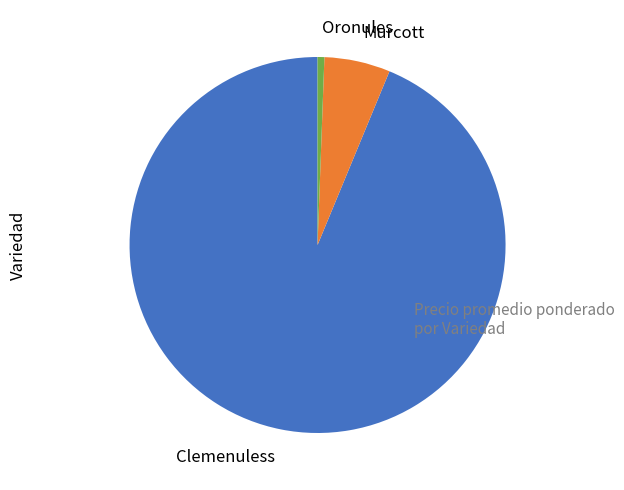

Between Oronules and Clemenuless, which is larger?

Clemenuless